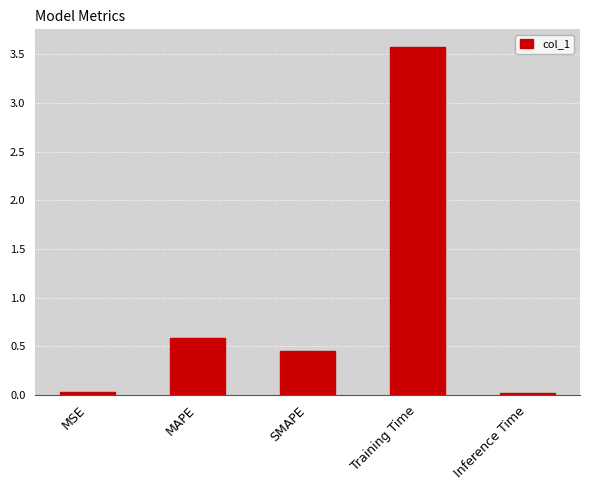

Read the value at MAPE.

0.6